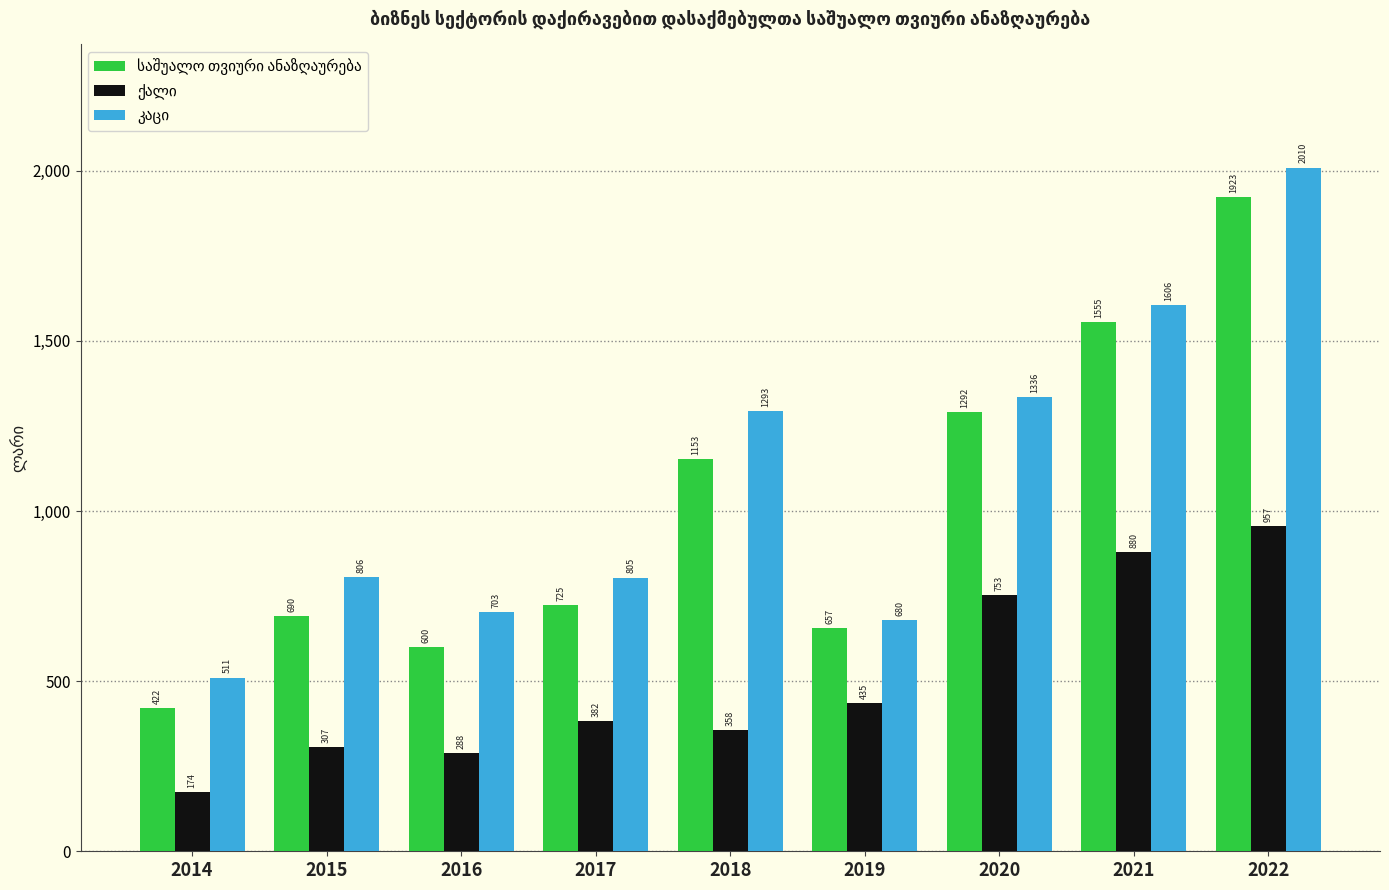

What is the maximum value shown in the chart?

2009.8